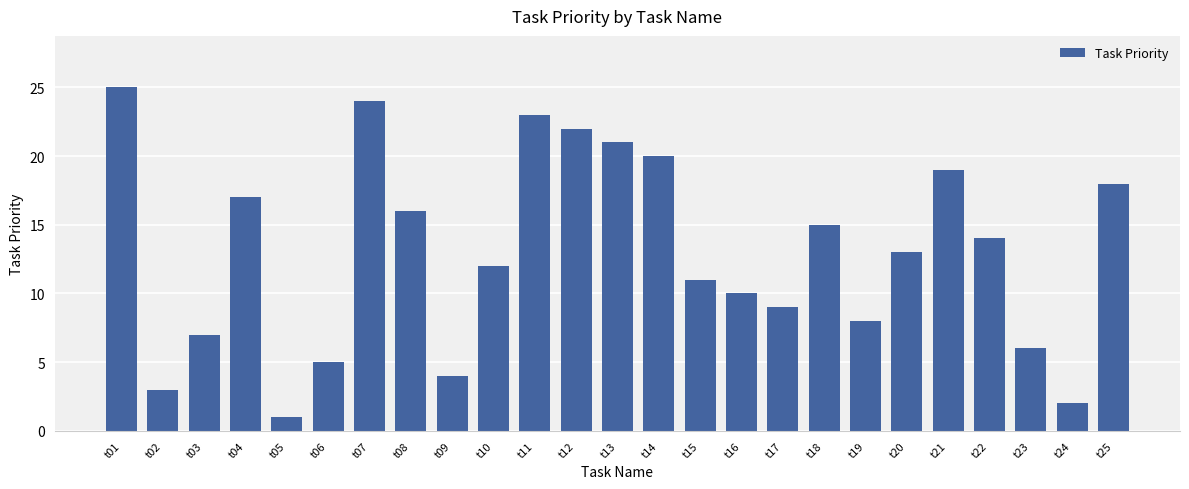

Which has a higher value, t12 or t11?

t11